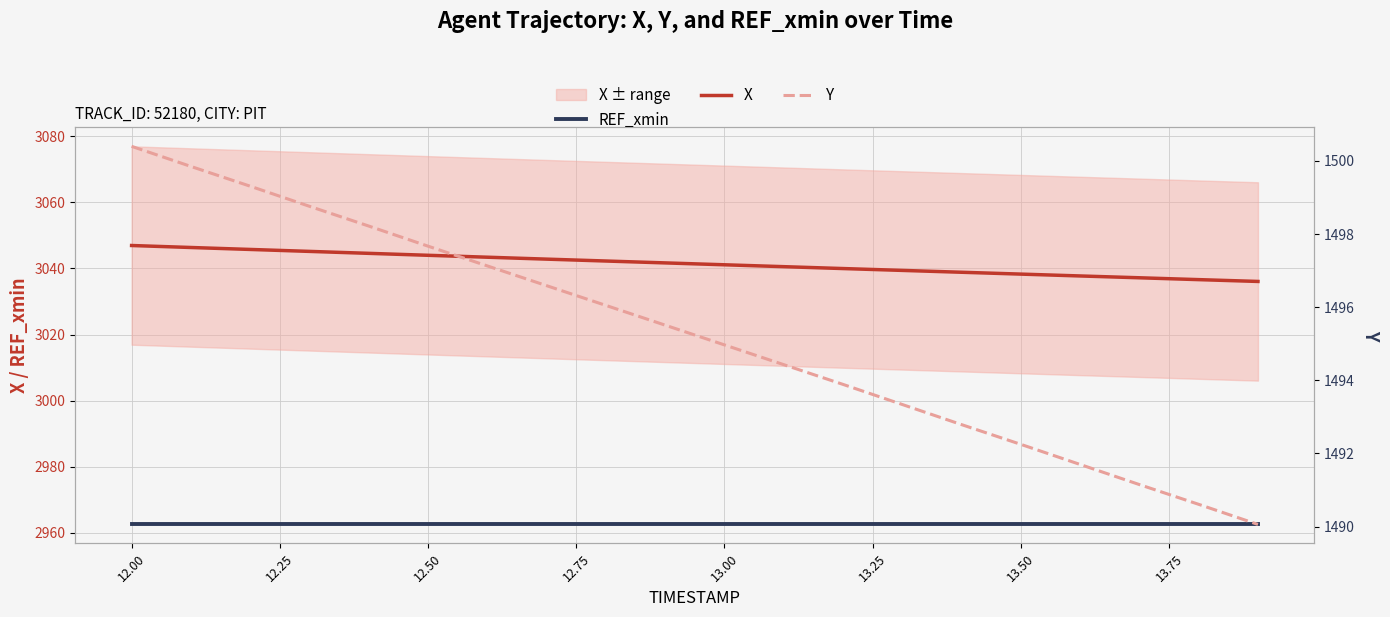

What is the lowest value of the REF_xmin series?

2962.6